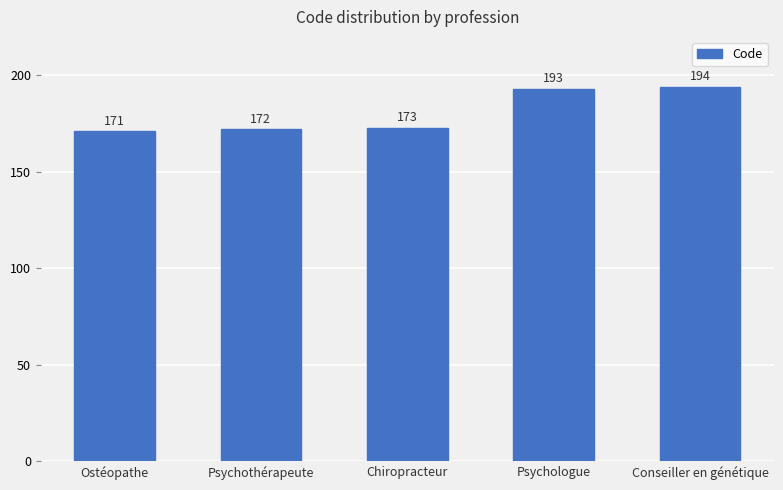

List the labels in order of value, smallest first.

Ostéopathe, Psychothérapeute, Chiropracteur, Psychologue, Conseiller en génétique